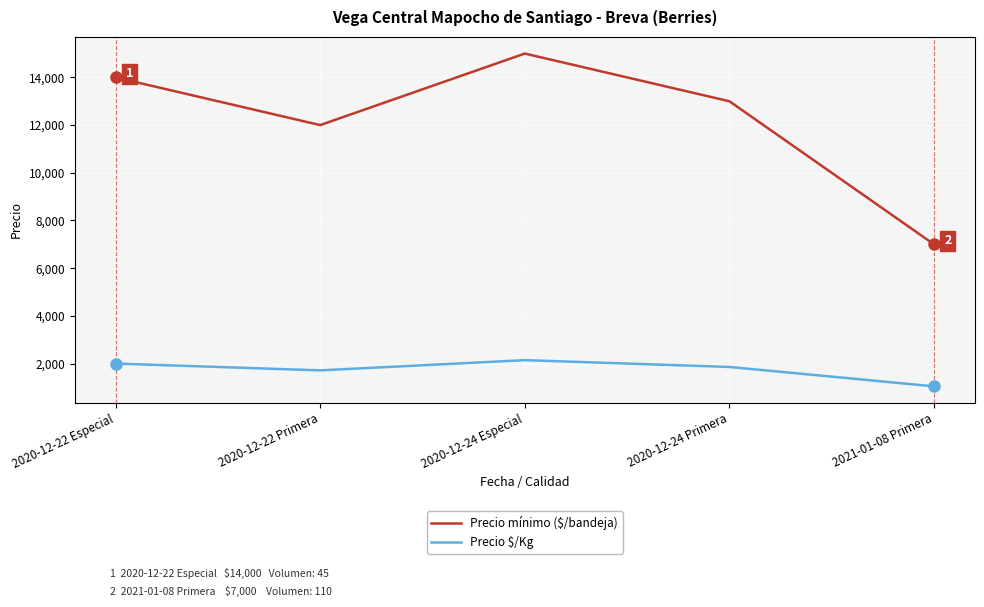

At how many categories does at least one series exceed 12911?

3